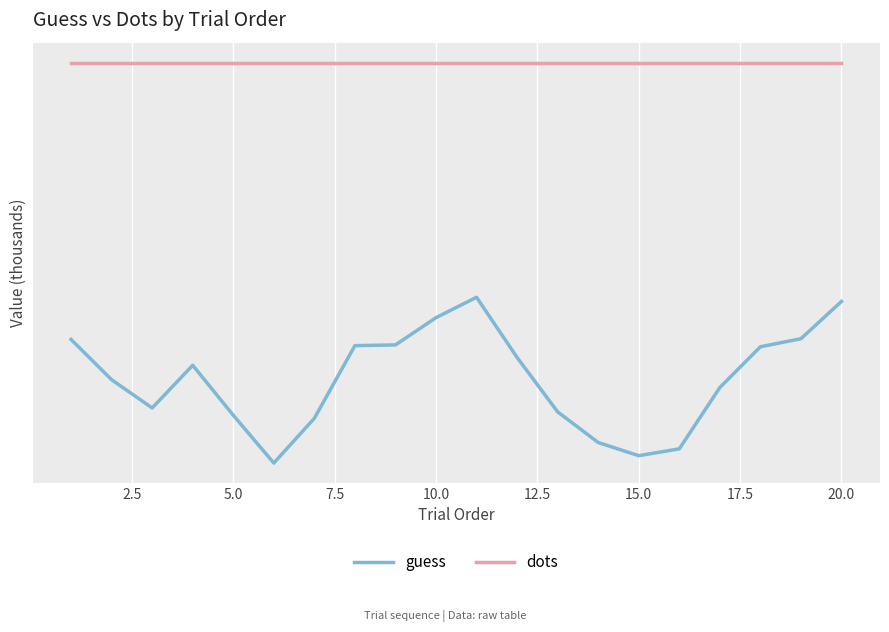

Rank the series by their average value, from lowest to highest.

guess, dots